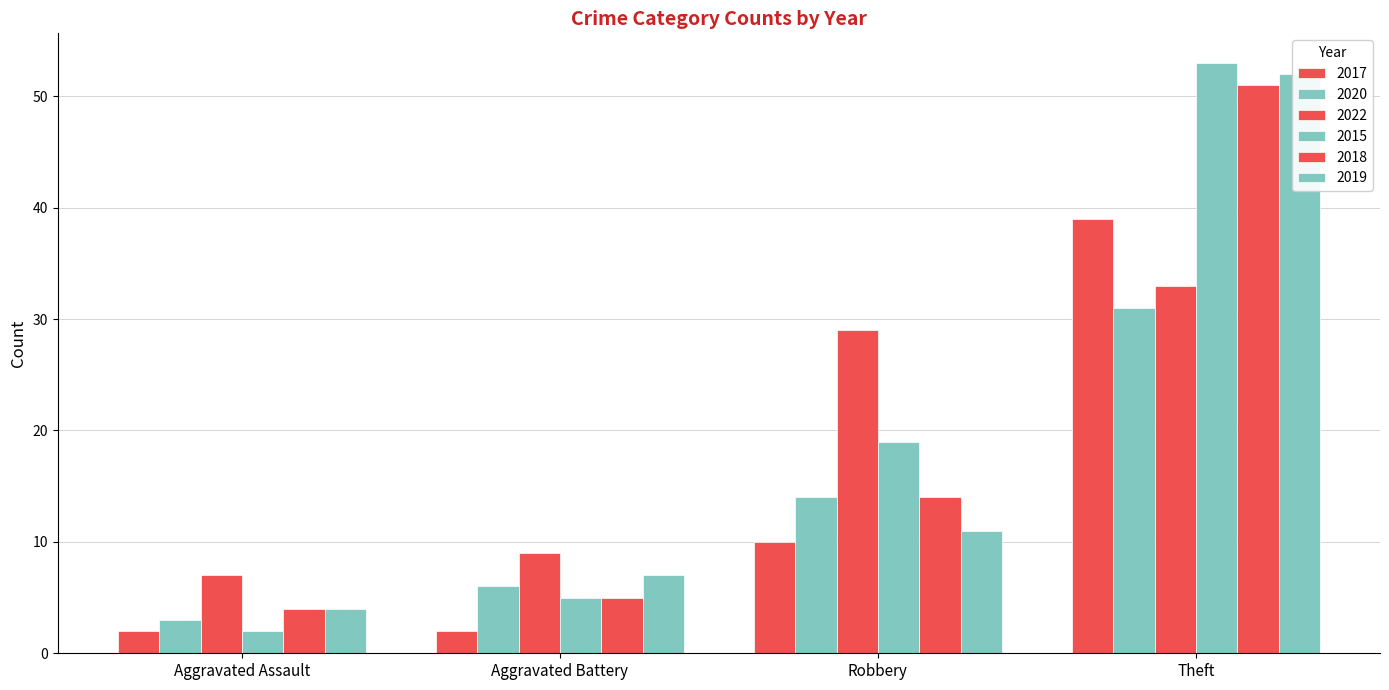

At which label is 2015 closest to 27?

Robbery